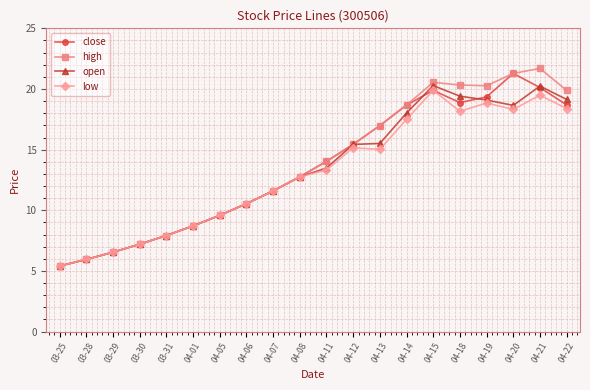

The close series shows 10.5 at 04-06. True or false?

True